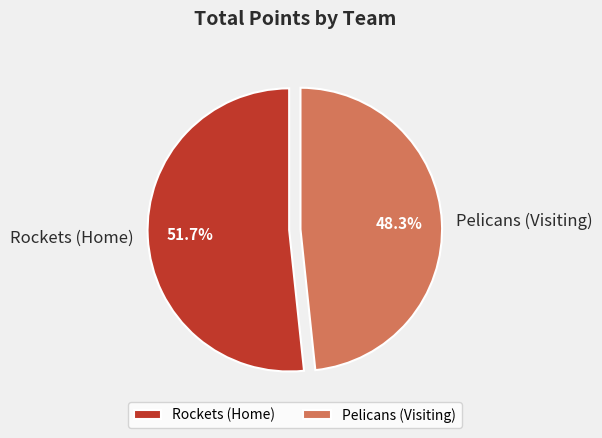

Which slice represents more than half of the pie?

Rockets (Home)